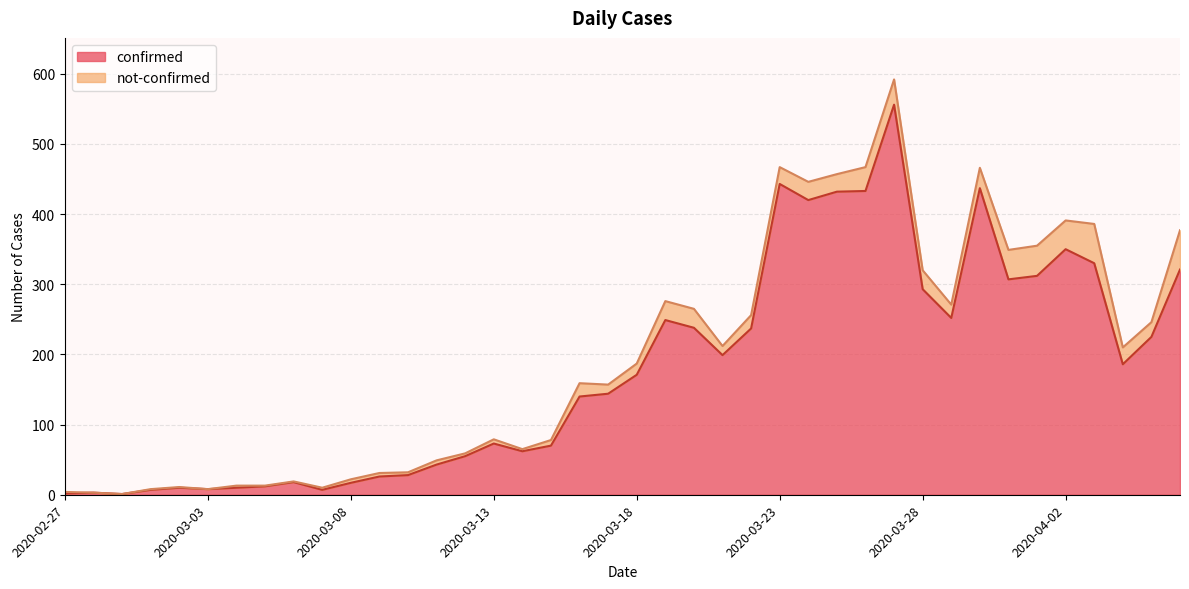

What is the difference between the maximum and minimum values?

555